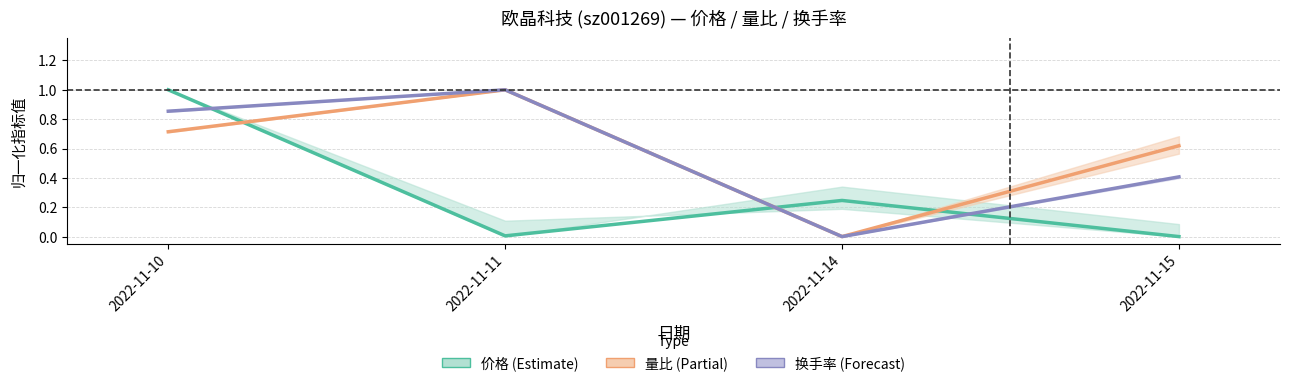

At which label does 价格 (Estimate) reach its peak?

2022-11-10